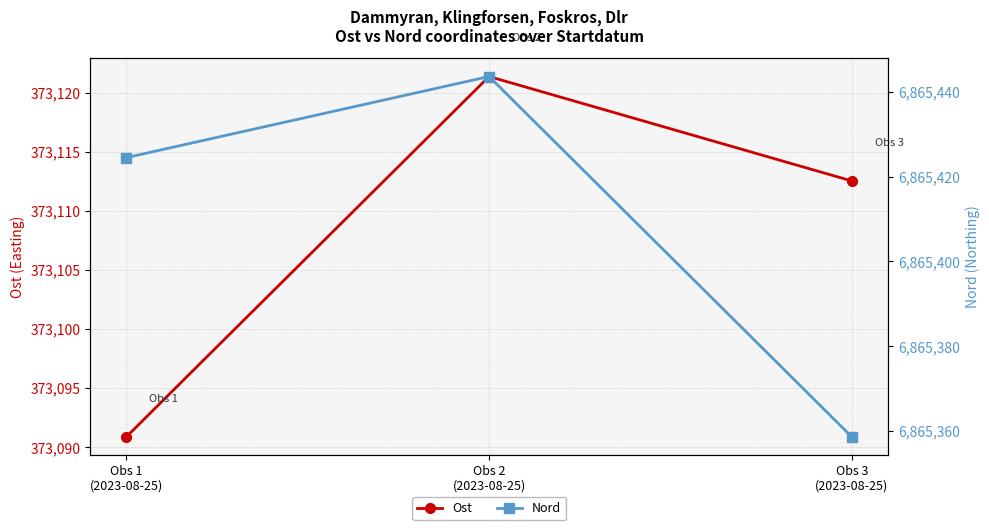

Which has a higher value, Obs 2
(2023-08-25) or Obs 1
(2023-08-25)?

Obs 2
(2023-08-25)